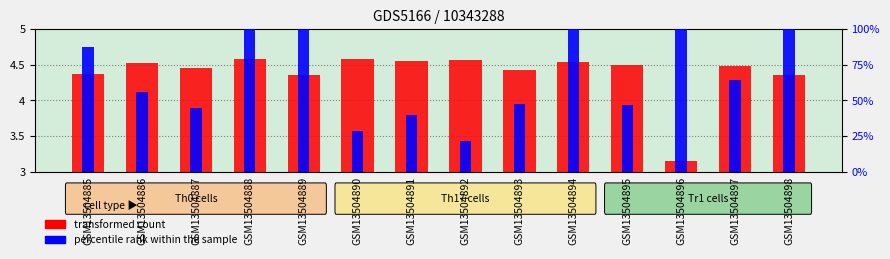

Does the chart contain stacked bars?

No